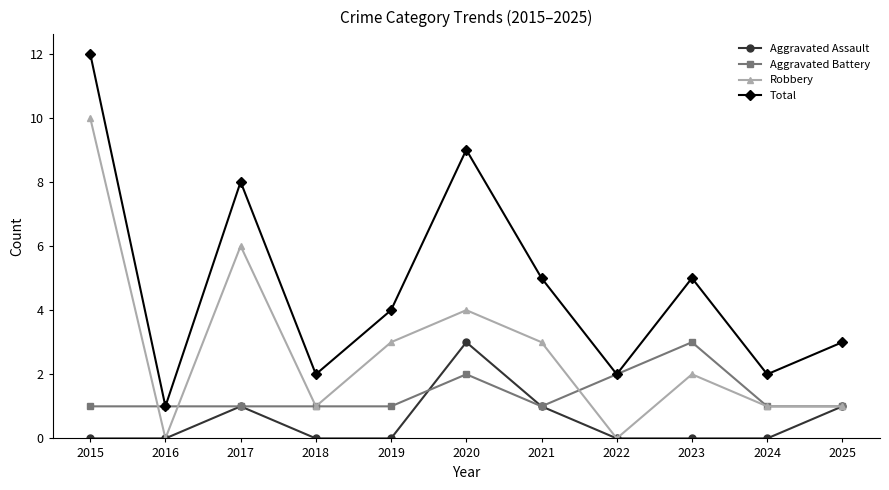

True or false: Aggravated Assault and Total intersect in this chart.

False